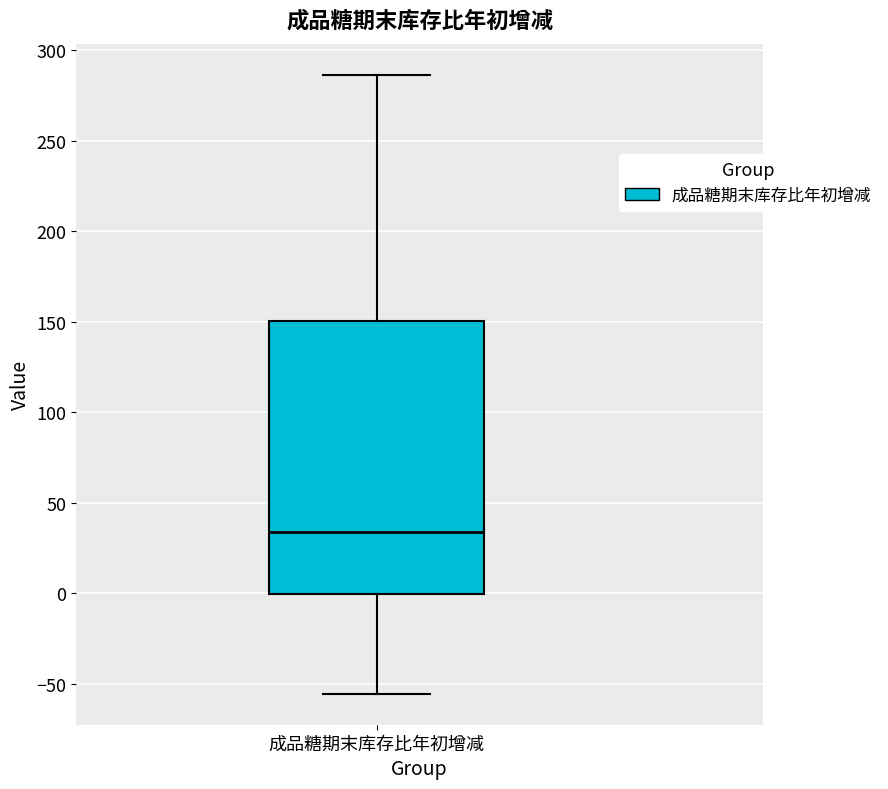

Where is the lower edge of the box for 成品糖期末库存比年初增减 on the y-axis? The values are not printed on the chart, so give them approximately, as read against the axis.

0